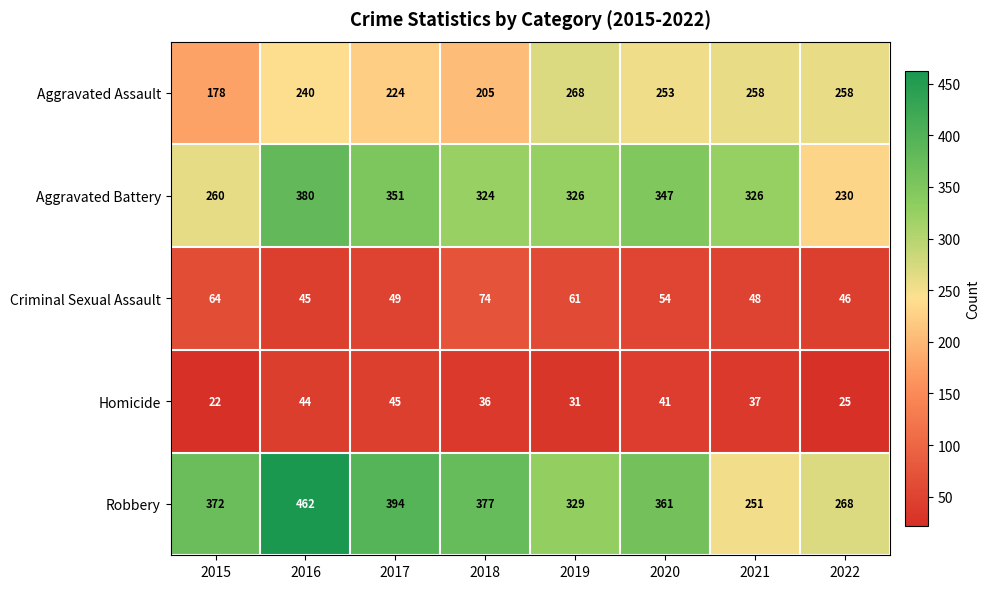

What is the sum of the Aggravated Battery values at 2015 and 2019?

586